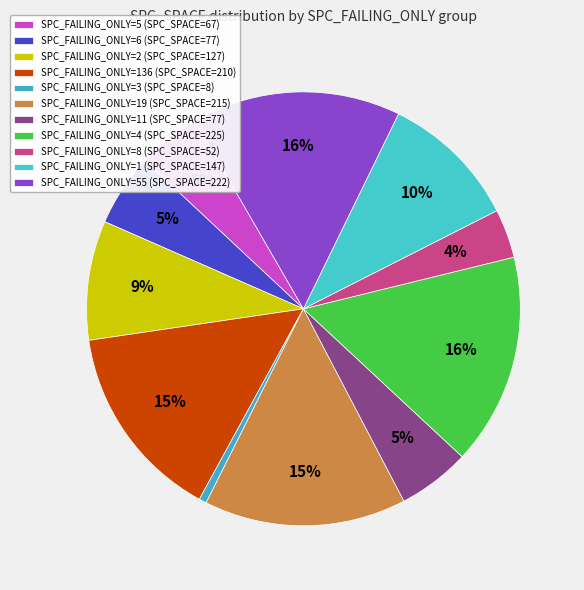

How many slices are in this pie chart?

11